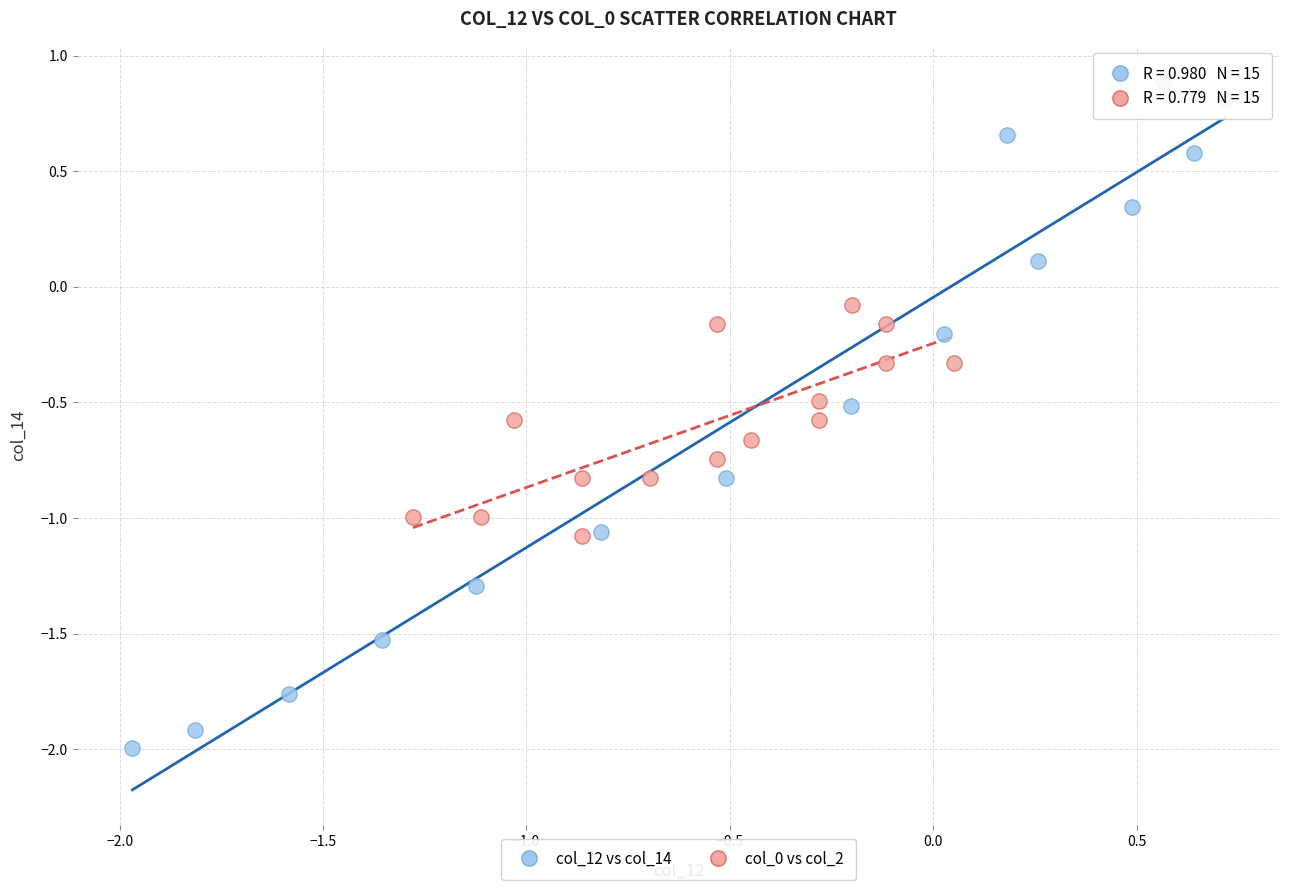

Which series reaches the maximum Y coordinate?

col_12 vs col_14